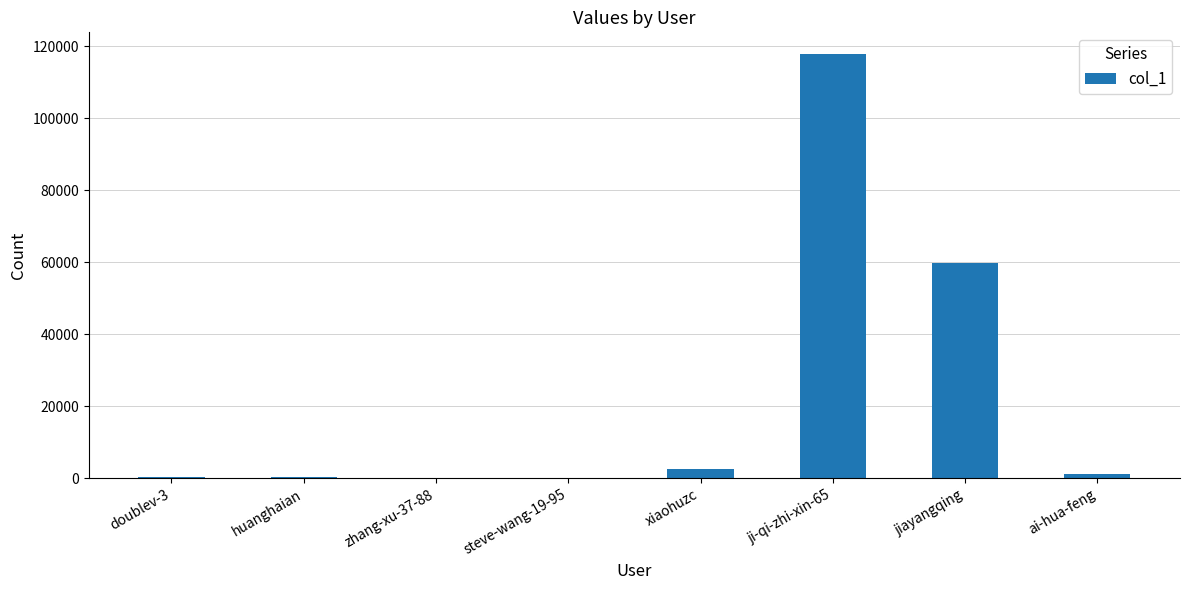

What is the maximum value shown in the chart?

117955